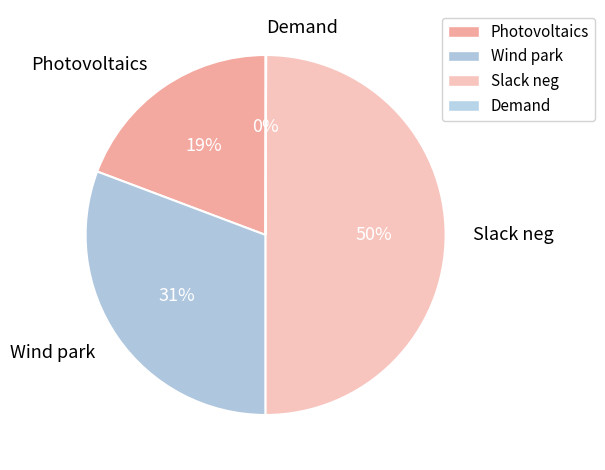

To the nearest percent, what is the average slice percentage?

25%